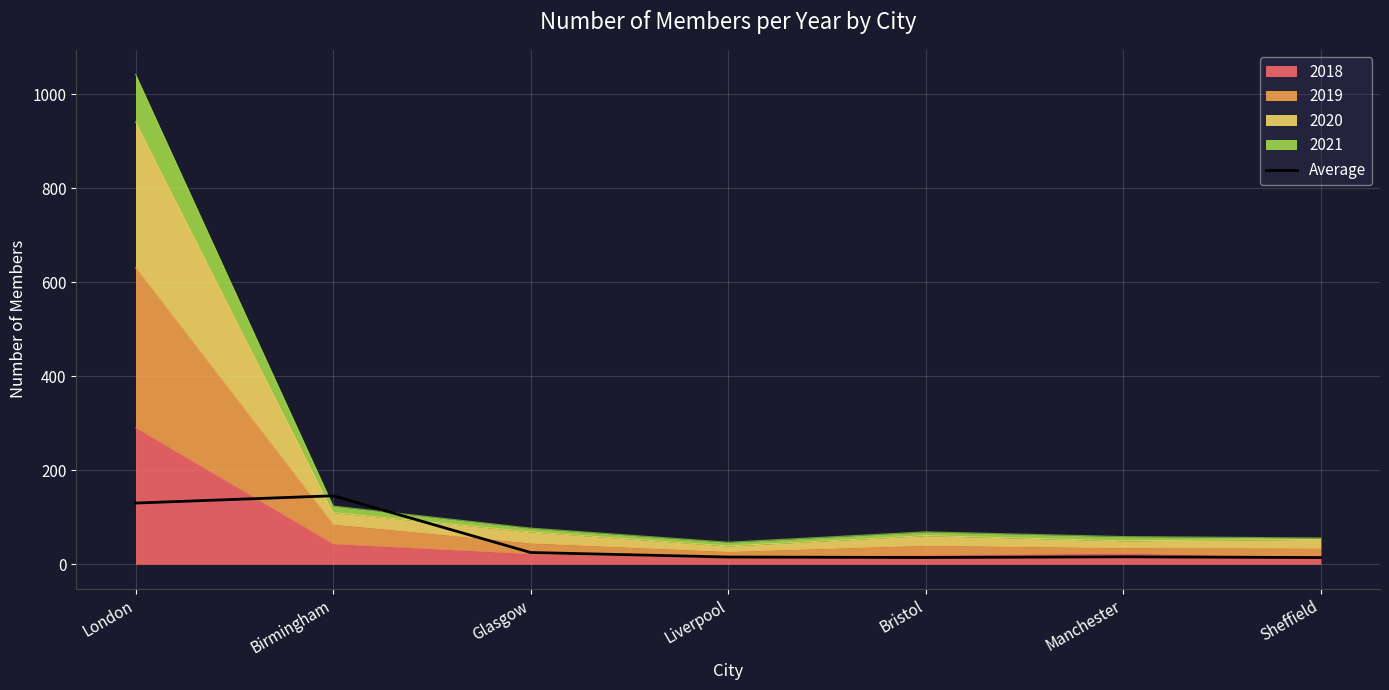

How many lines are shown in the chart?

1